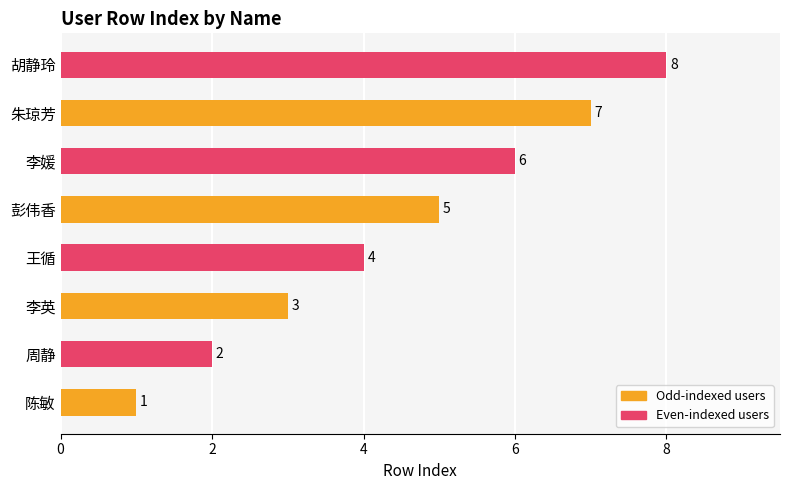

Is it true that the value at 朱琼芳 is 10?

False